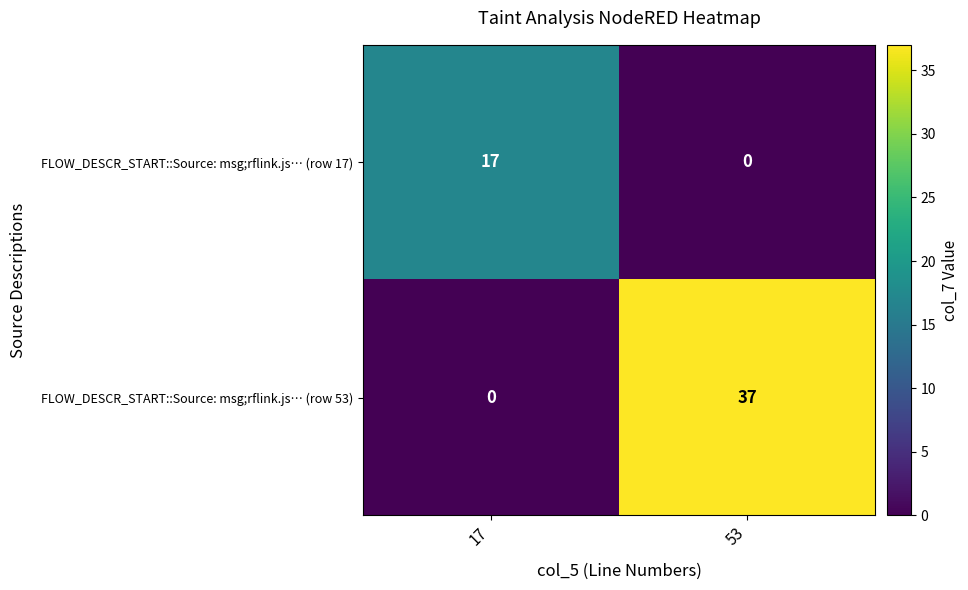

Which series has the largest total across all categories?

FLOW_DESCR_START::Source: msg;rflink.js… (row 53)